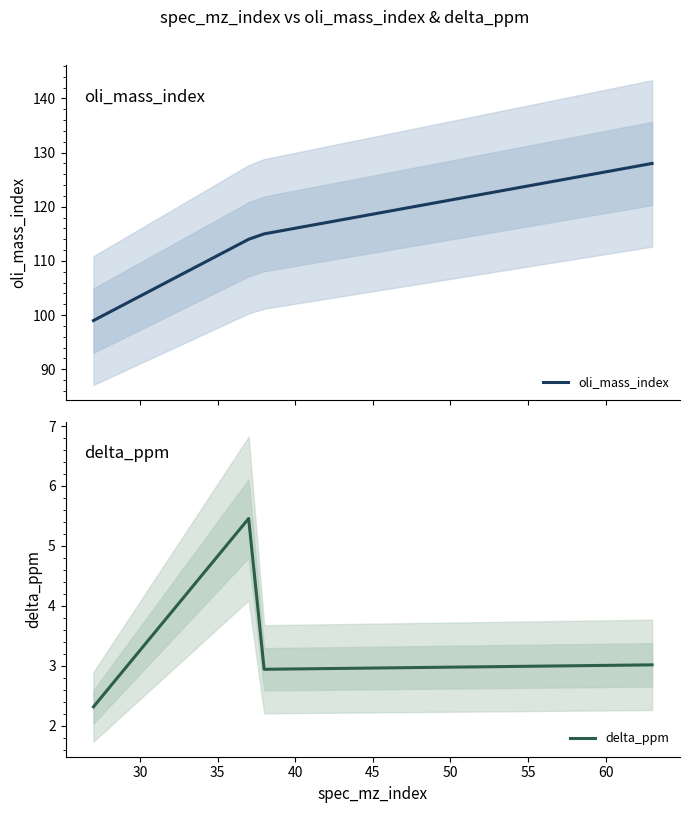

Which series has the largest total across all categories?

oli_mass_index